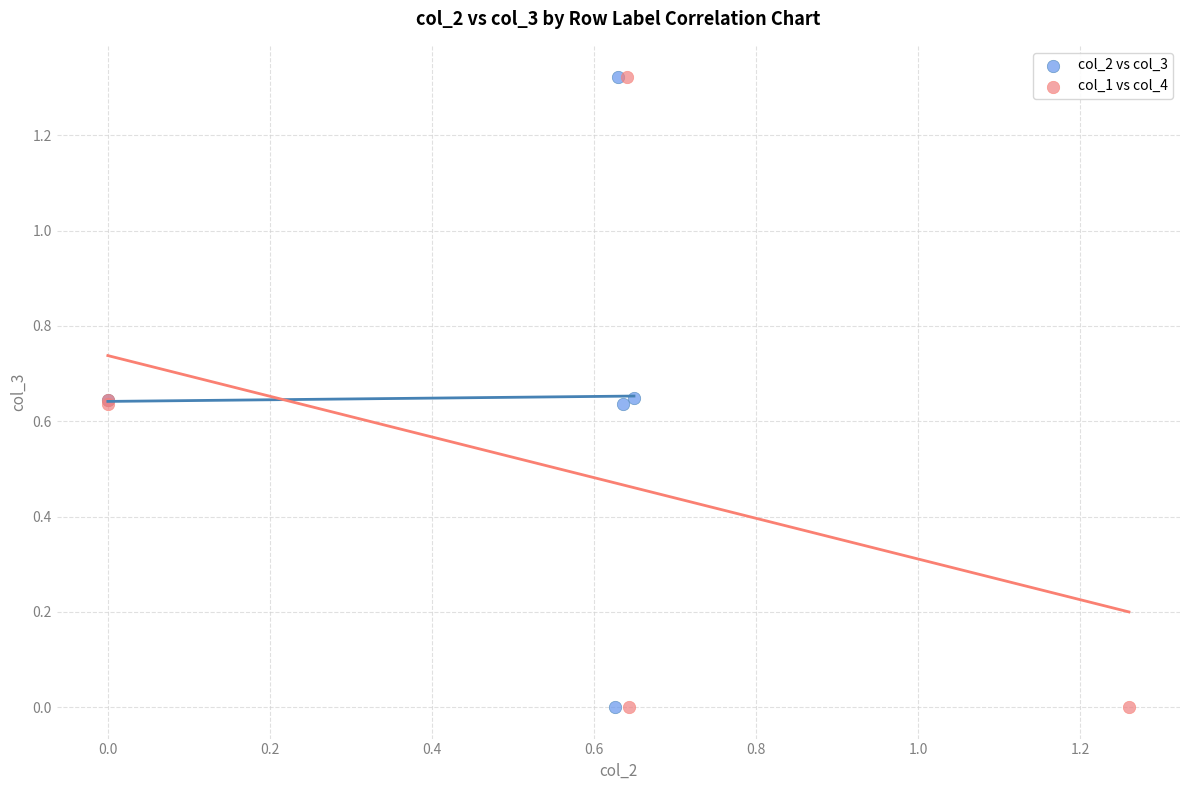

What are all the series names shown in the legend?

col_2 vs col_3, col_1 vs col_4